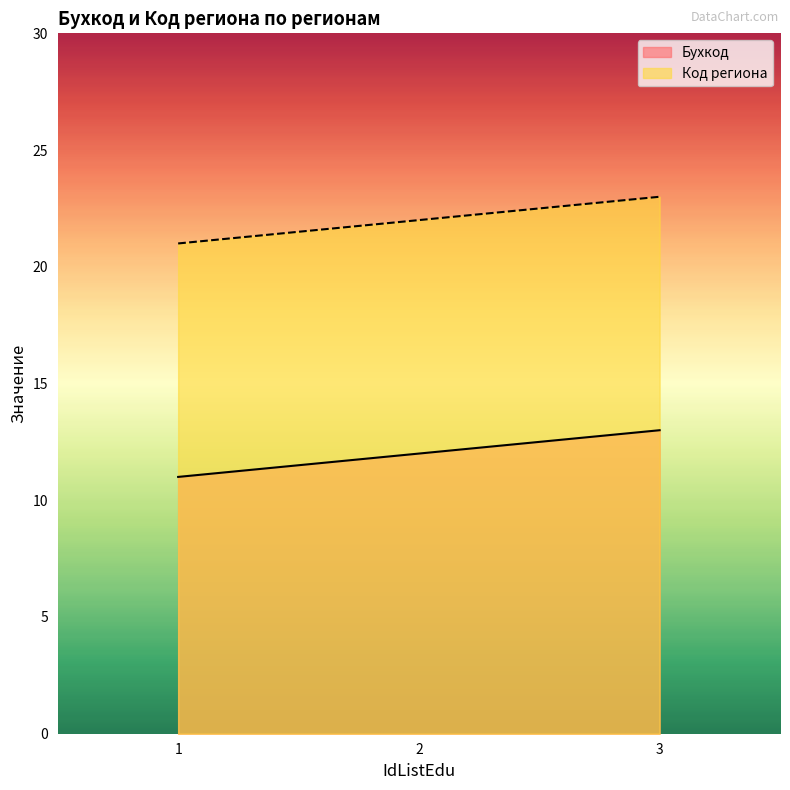

What are all the series names shown in the legend?

Бухкод, Код региона